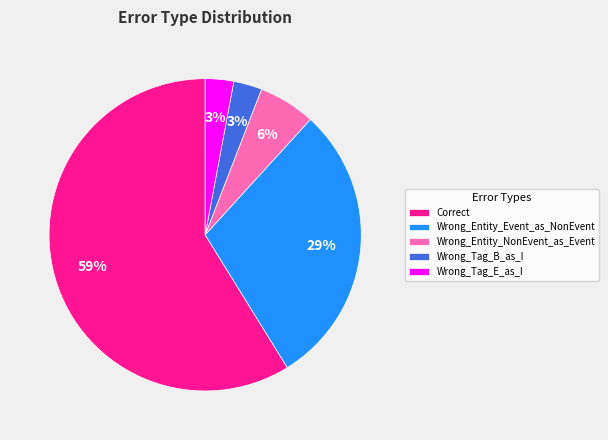

Do Wrong_Entity_NonEvent_as_Event and Correct together represent more than half of the pie?

Yes